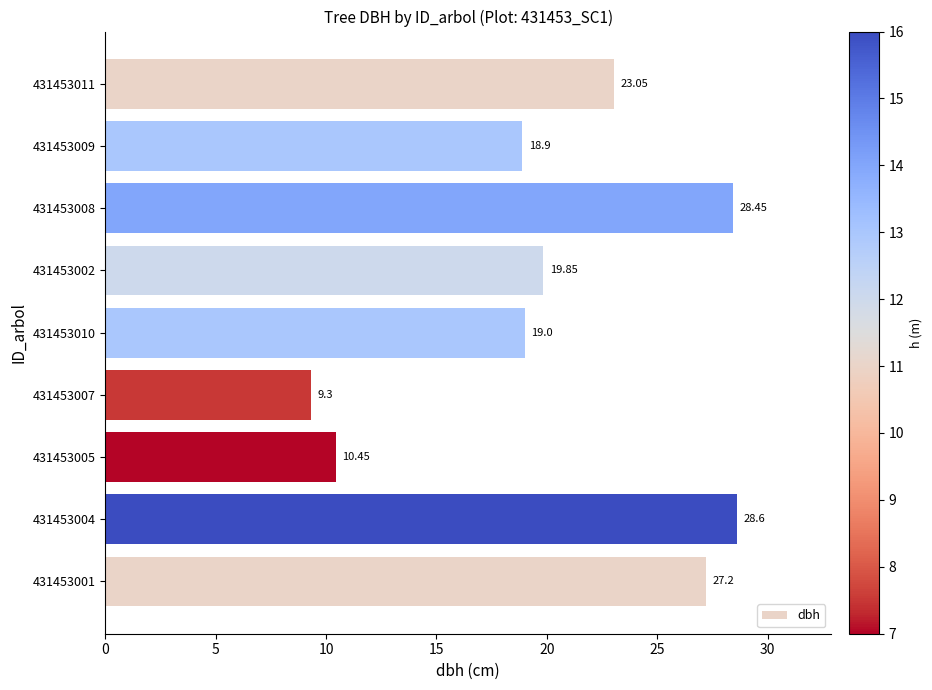

Approximately how many times larger is the value at 431453008 compared to 431453002?

1.4